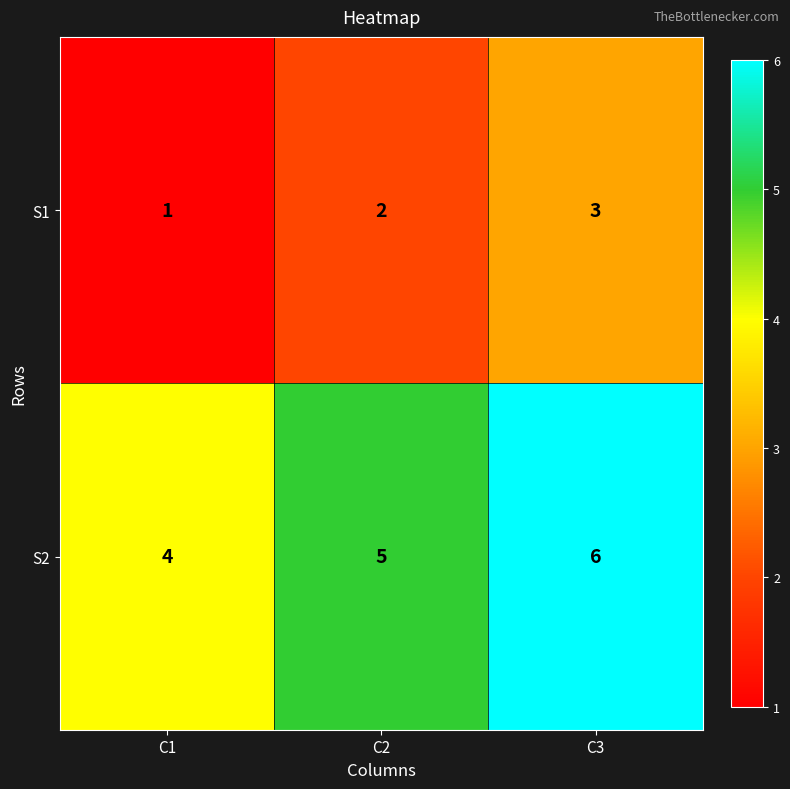

Count the number of data series in this chart.

2